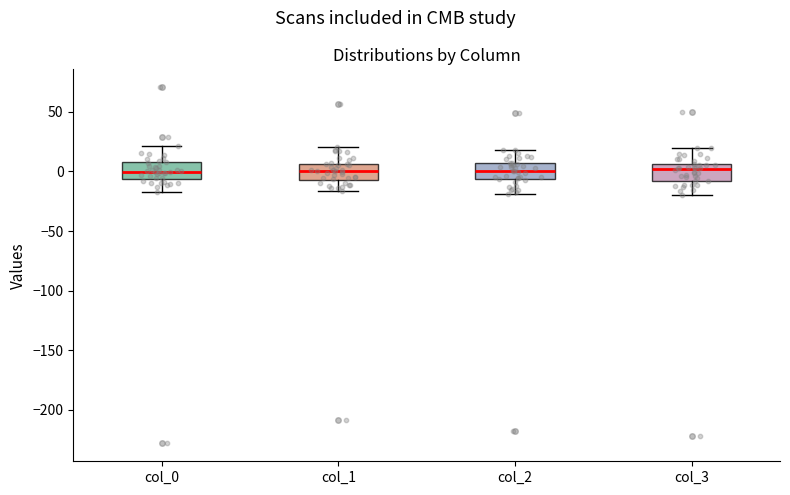

Reading left to right, read every box against the y-axis: the position of its median line, the range the box covers, and the ends of its whiskers. The values are not printed on the chart, so give them approximately, as read against the axis.

col_0: median 0, box -5 to 10, whiskers -15 to 20
col_1: median 0, box -5 to 5, whiskers -15 to 20
col_2: median 0, box -5 to 5, whiskers -20 to 20
col_3: median 0, box -10 to 5, whiskers -20 to 20